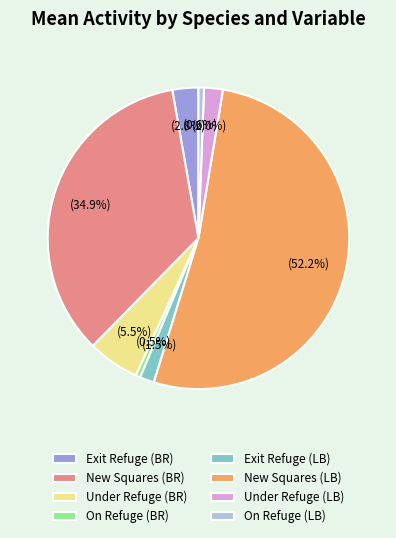

True or false: Under Refuge (BR) accounts for 20% of the total.

False